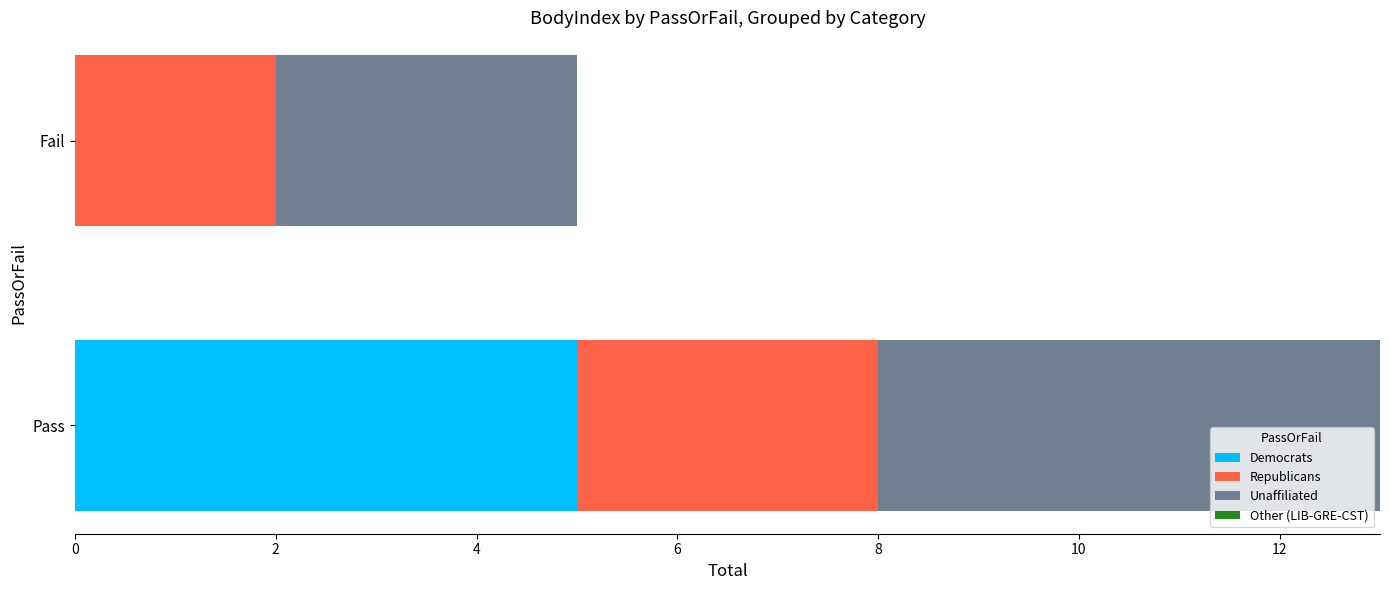

Which category has the highest value in the Democrats series?

Pass